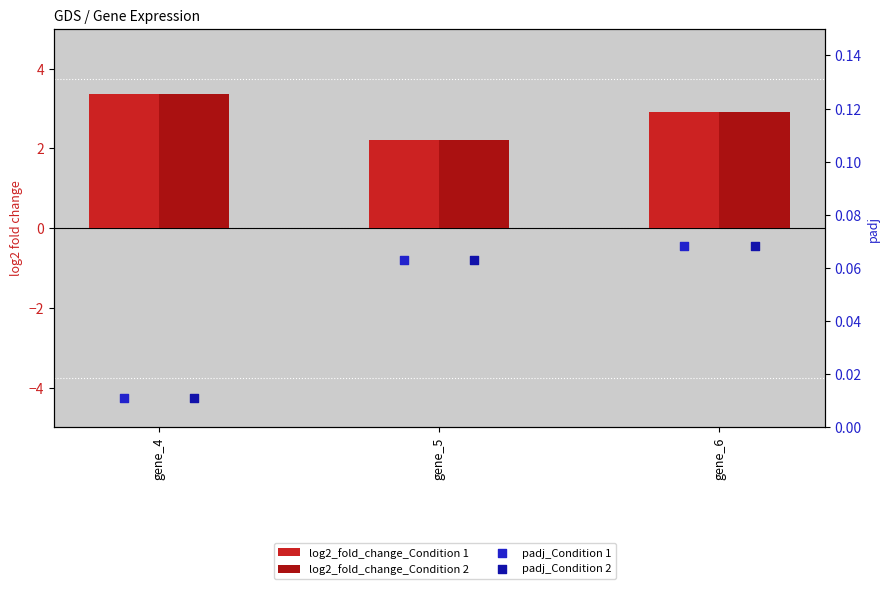

Which series has the largest Y range (max minus min)?

log2_fold_change_Condition 1